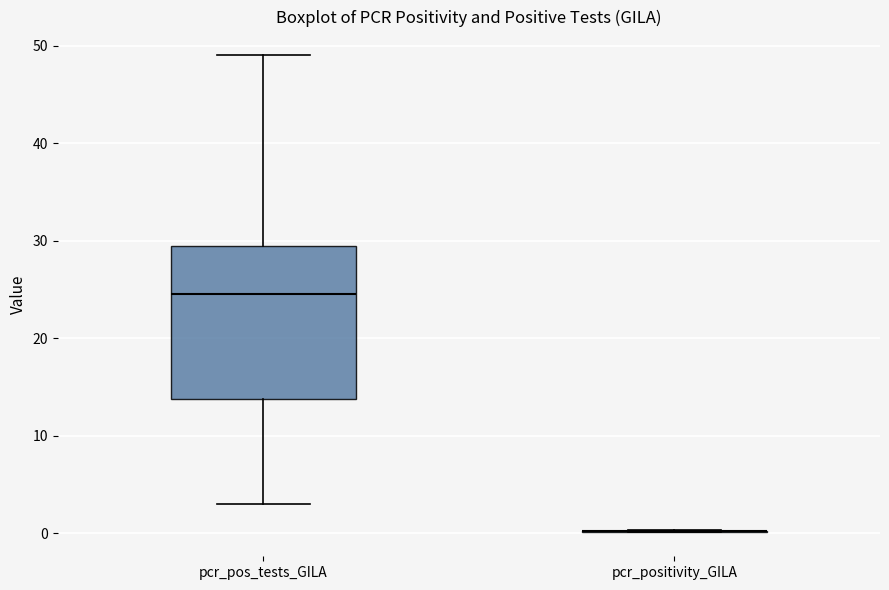

Reading left to right, read every box against the y-axis: the position of its median line, the range the box covers, and the ends of its whiskers. The values are not printed on the chart, so give them approximately, as read against the axis.

pcr_pos_tests_GILA: median 25, box 14 to 30, whiskers 3 to 49
pcr_positivity_GILA: box collapsed to a line at 0, whiskers 0 to 0